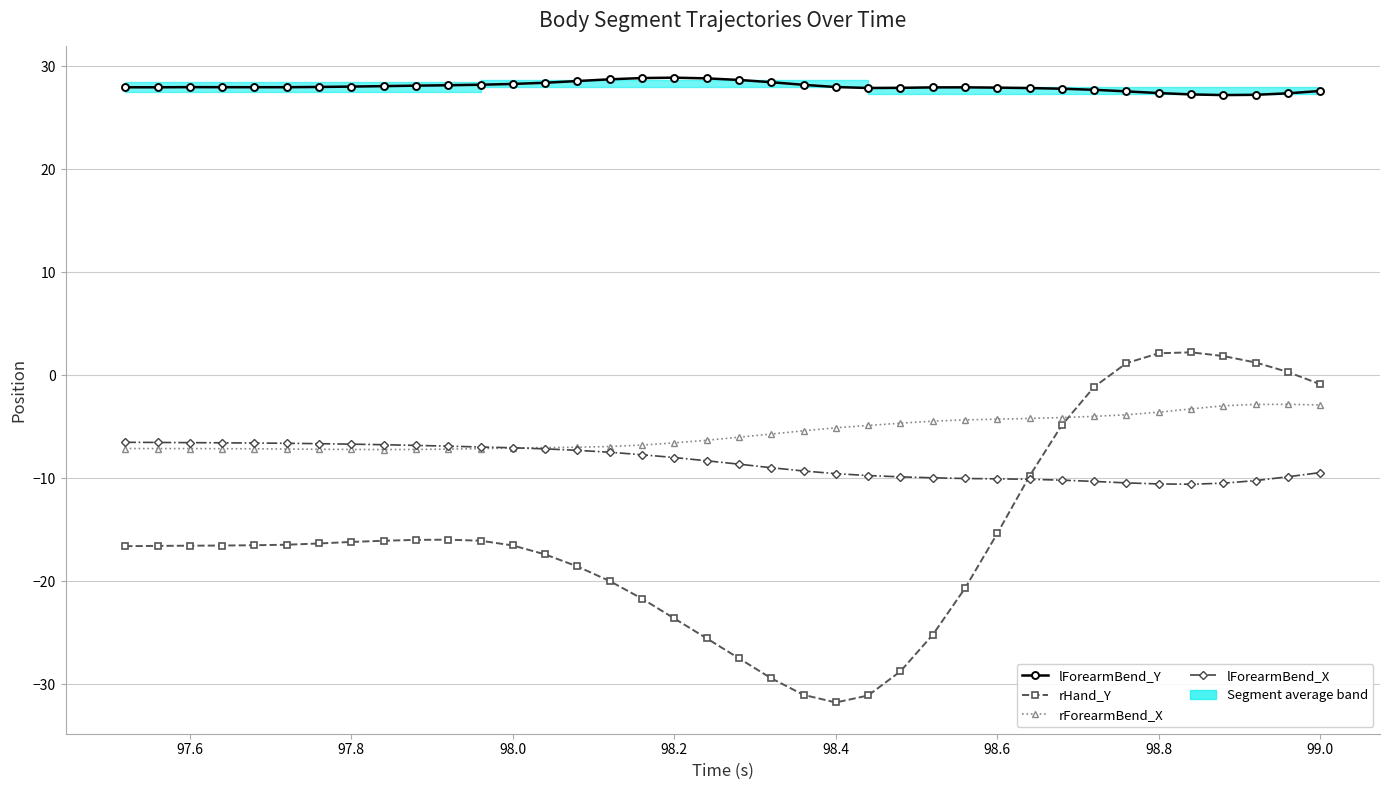

Rank the series at 98.4 from lowest to highest value.

rHand_Y, lForearmBend_X, rForearmBend_X, lForearmBend_Y